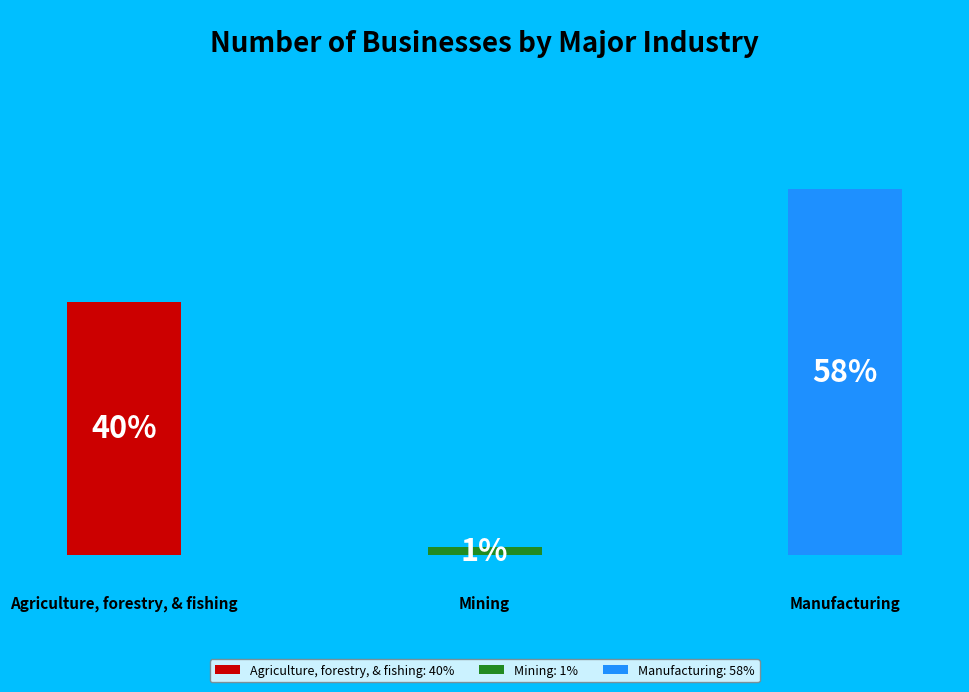

Between Mining and Agriculture, forestry, & fishing, which is larger?

Agriculture, forestry, & fishing